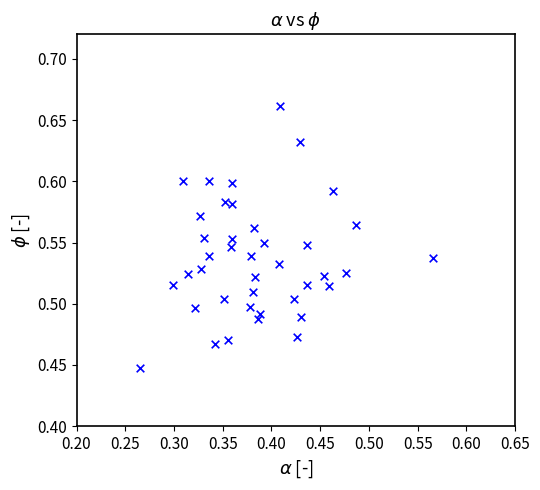

What is the range of X values (max minus min)?

0.3